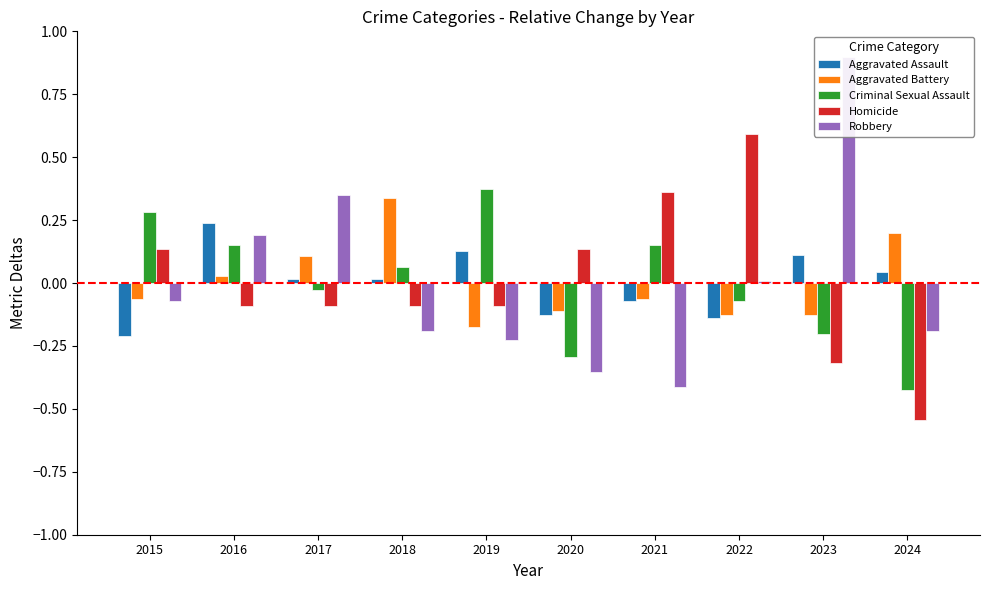

How many bars are there in each group?

5